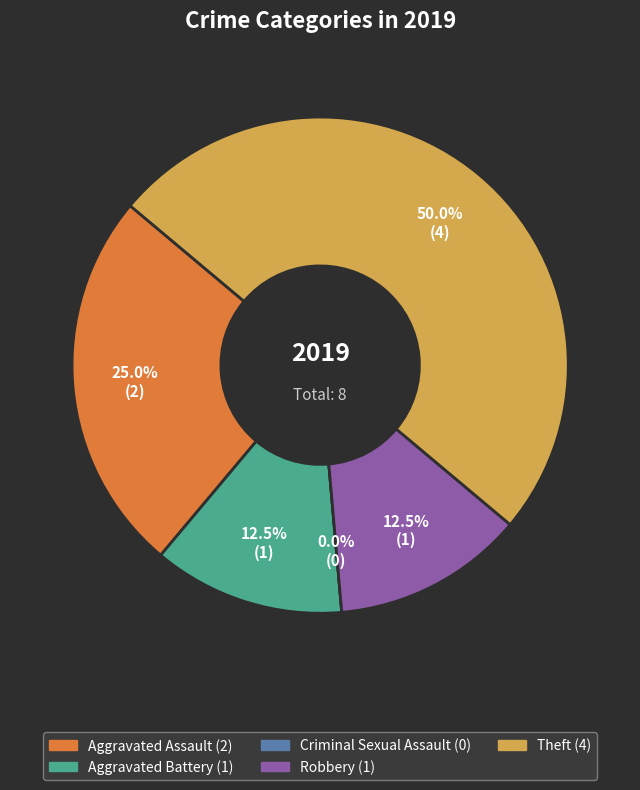

Is there a majority slice in this chart?

No